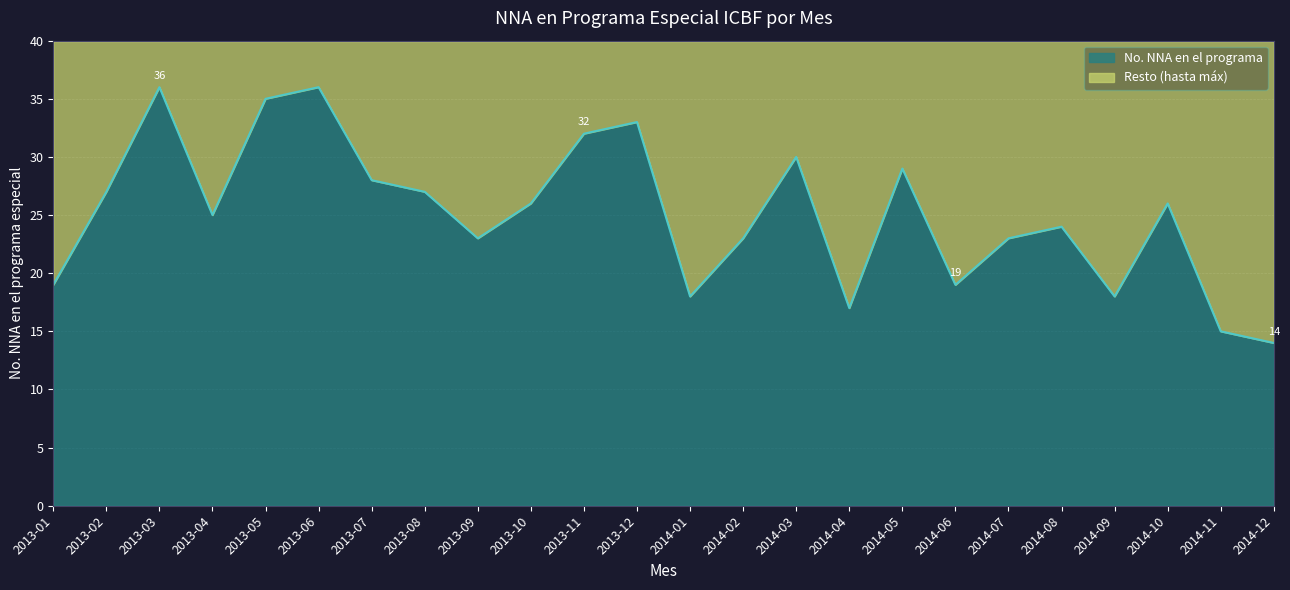

True or false: the data shows 14 at 2014-12.

True